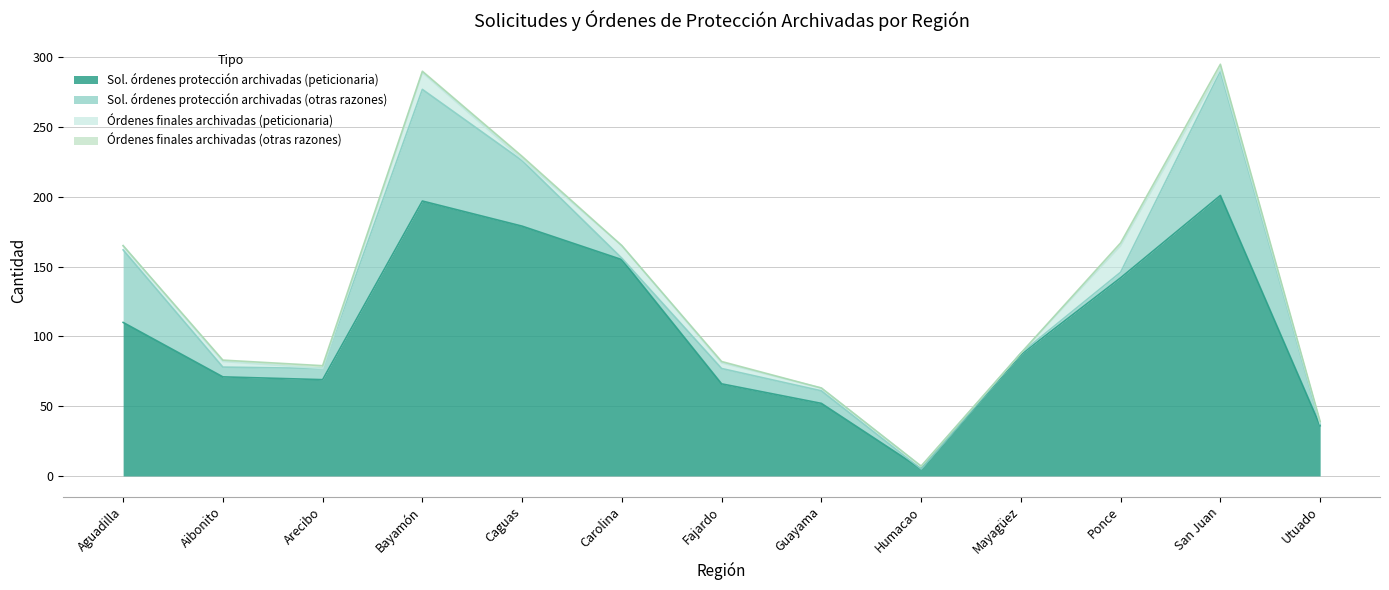

Reading right to left, what are all the values shown in this chart?

Sol. órdenes protección archivadas (peticionaria): Utuado=36	San Juan=201	Ponce=142	Mayagüez=87	Humacao=5	Guayama=52	Fajardo=66	Carolina=155	Caguas=179	Bayamón=197	Arecibo=69	Aibonito=71	Aguadilla=110
Sol. órdenes protección archivadas (otras razones): Utuado=1	San Juan=89	Ponce=4	Mayagüez=1	Humacao=0	Guayama=9	Fajardo=11	Carolina=1	Caguas=47	Bayamón=80	Arecibo=8	Aibonito=7	Aguadilla=52
Órdenes finales archivadas (peticionaria): Utuado=1	San Juan=2	Ponce=19	Mayagüez=0	Humacao=2	Guayama=2	Fajardo=4	Carolina=9	Caguas=1	Bayamón=12	Arecibo=0	Aibonito=4	Aguadilla=3
Órdenes finales archivadas (otras razones): Utuado=1	San Juan=3	Ponce=2	Mayagüez=0	Humacao=0	Guayama=0	Fajardo=1	Carolina=0	Caguas=2	Bayamón=1	Arecibo=2	Aibonito=1	Aguadilla=0